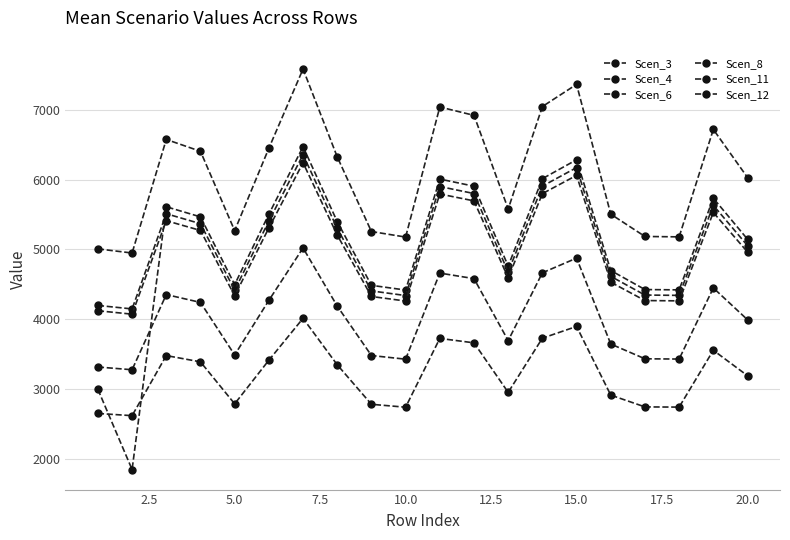

Which series has the largest total across all categories?

Scen_4